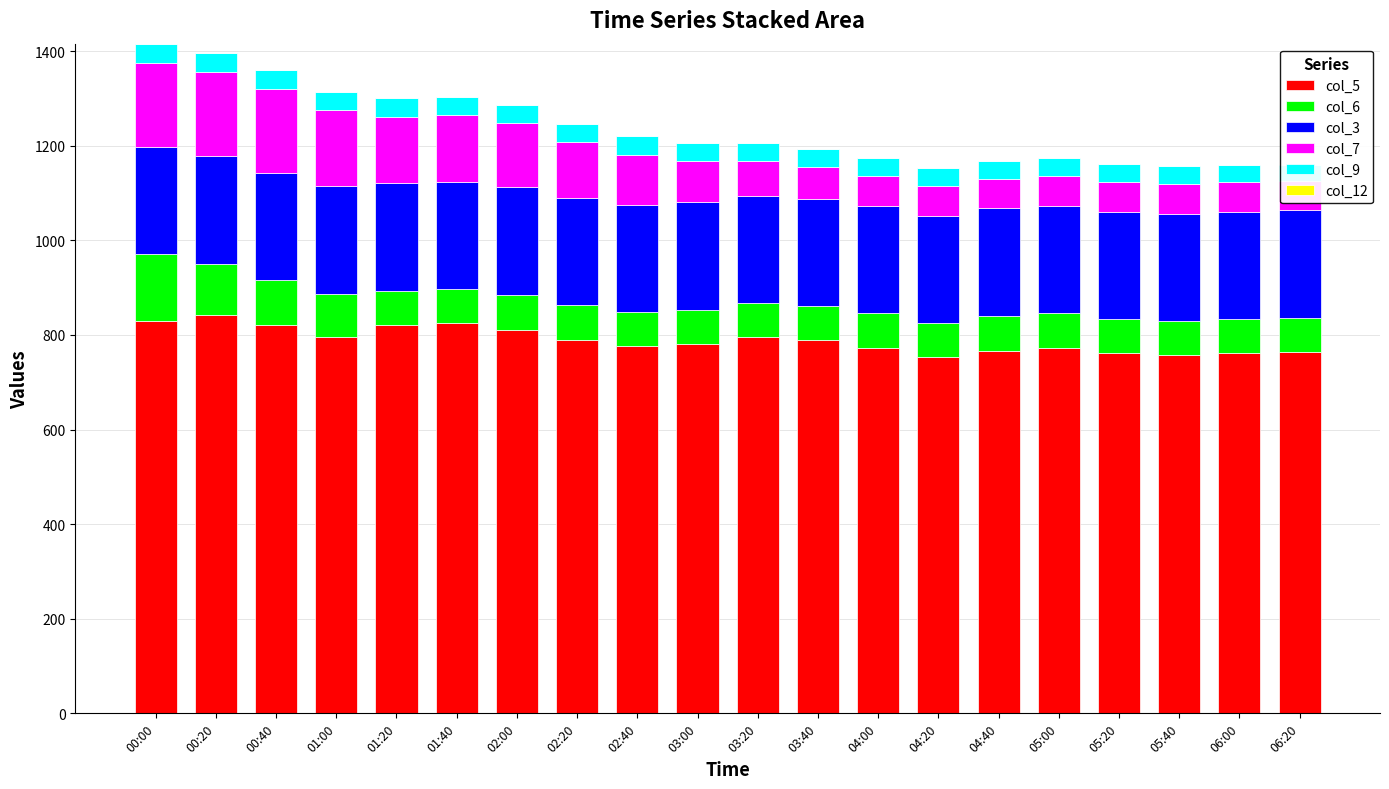

What is the maximum value for col_7?

177.4